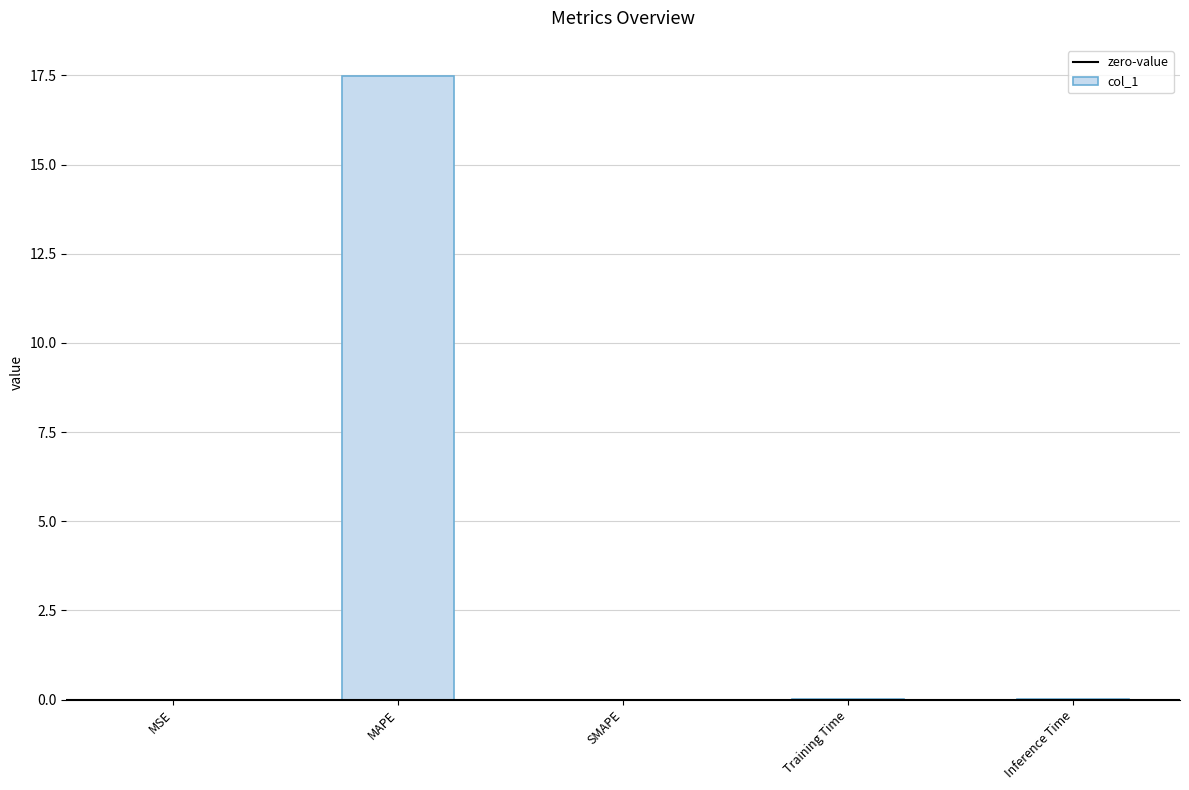

The chart shows a value of 0.0 at SMAPE. True or false?

True